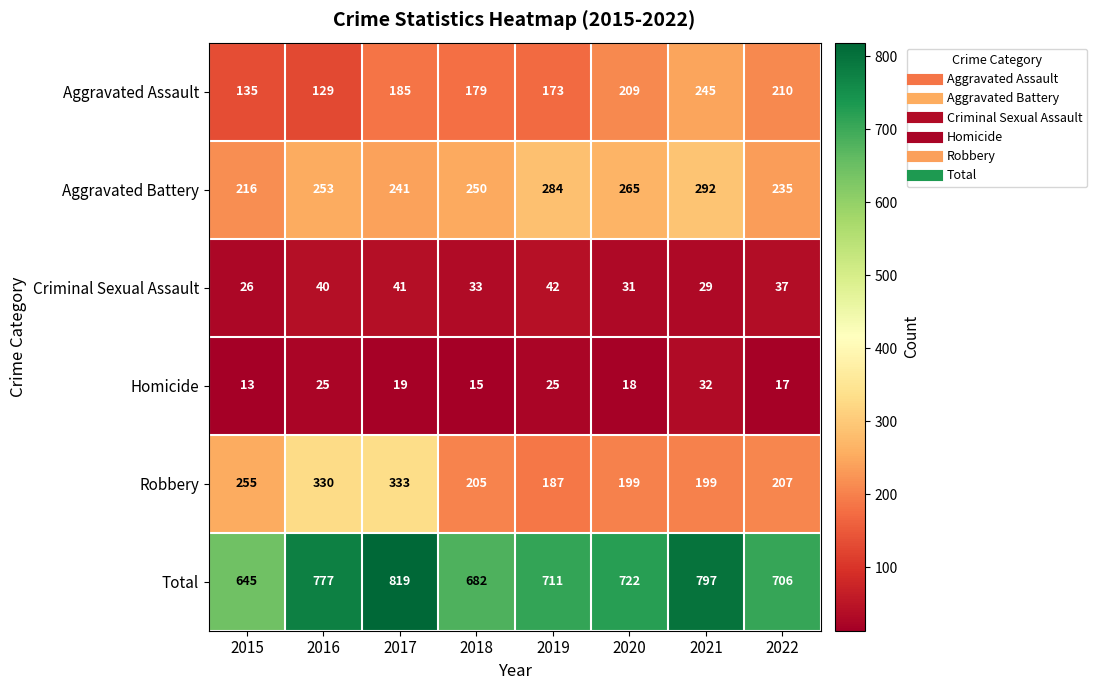

The value of Robbery at 2016 is 330. True or false?

True